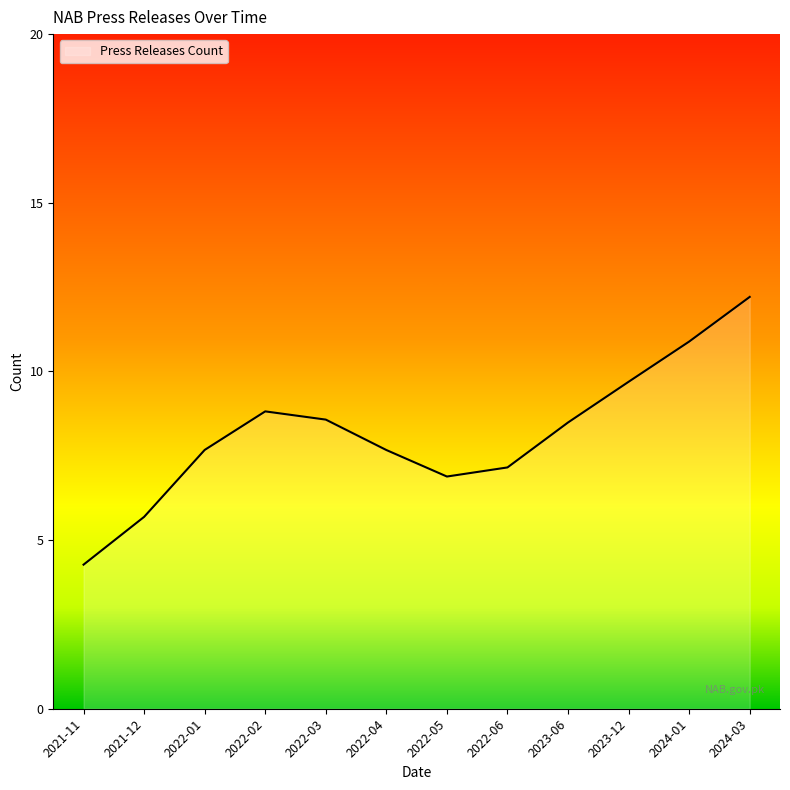

What is the difference between the second highest and second lowest values?

5.2